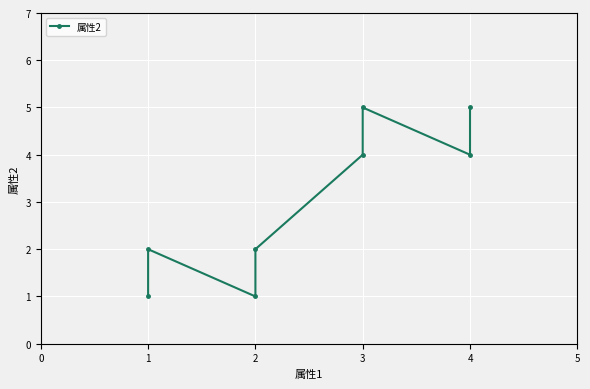

How many interior local valleys (lower than both neighbors) does the data have?

2